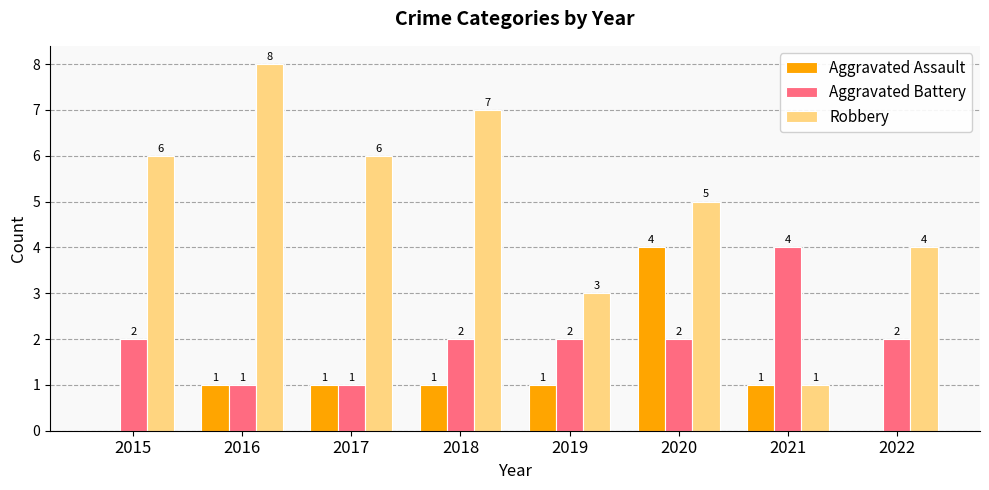

What is the total value across all series at 2020?

11